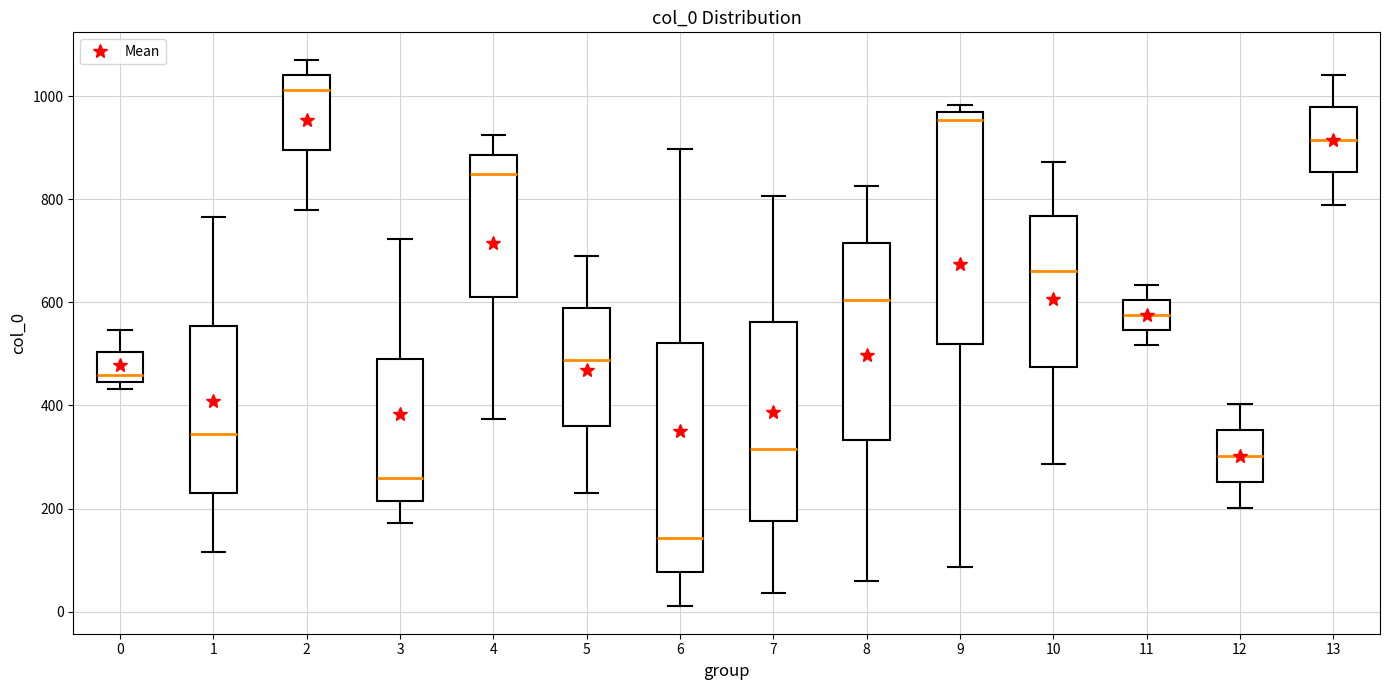

Where does the median line of the box at x = 11 sit on the y-axis? The values are not printed on the chart, so give them approximately, as read against the axis.

580